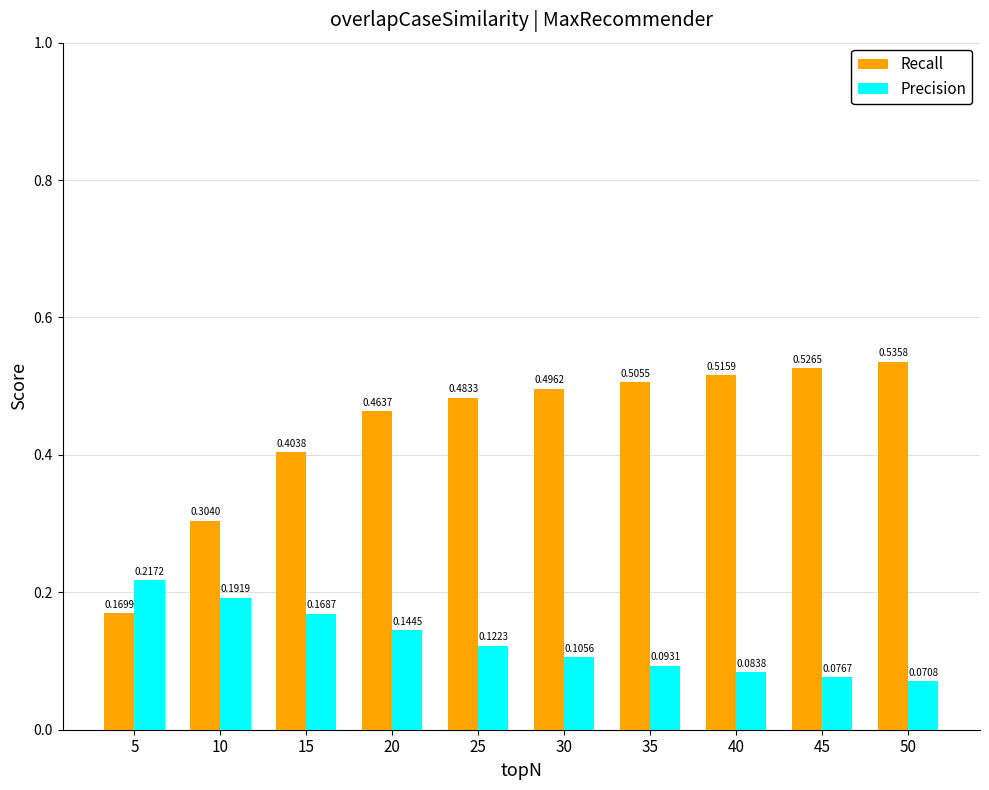

List the series in order of their overall mean, lowest first.

Precision, Recall